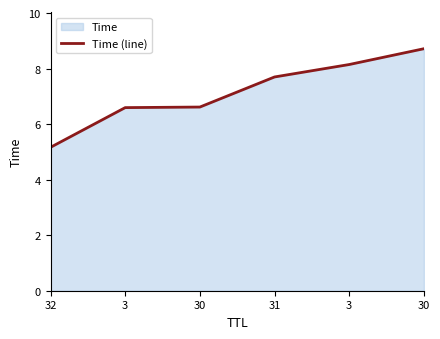

What is the ratio of the value at 30 to the value at 3?

1.1